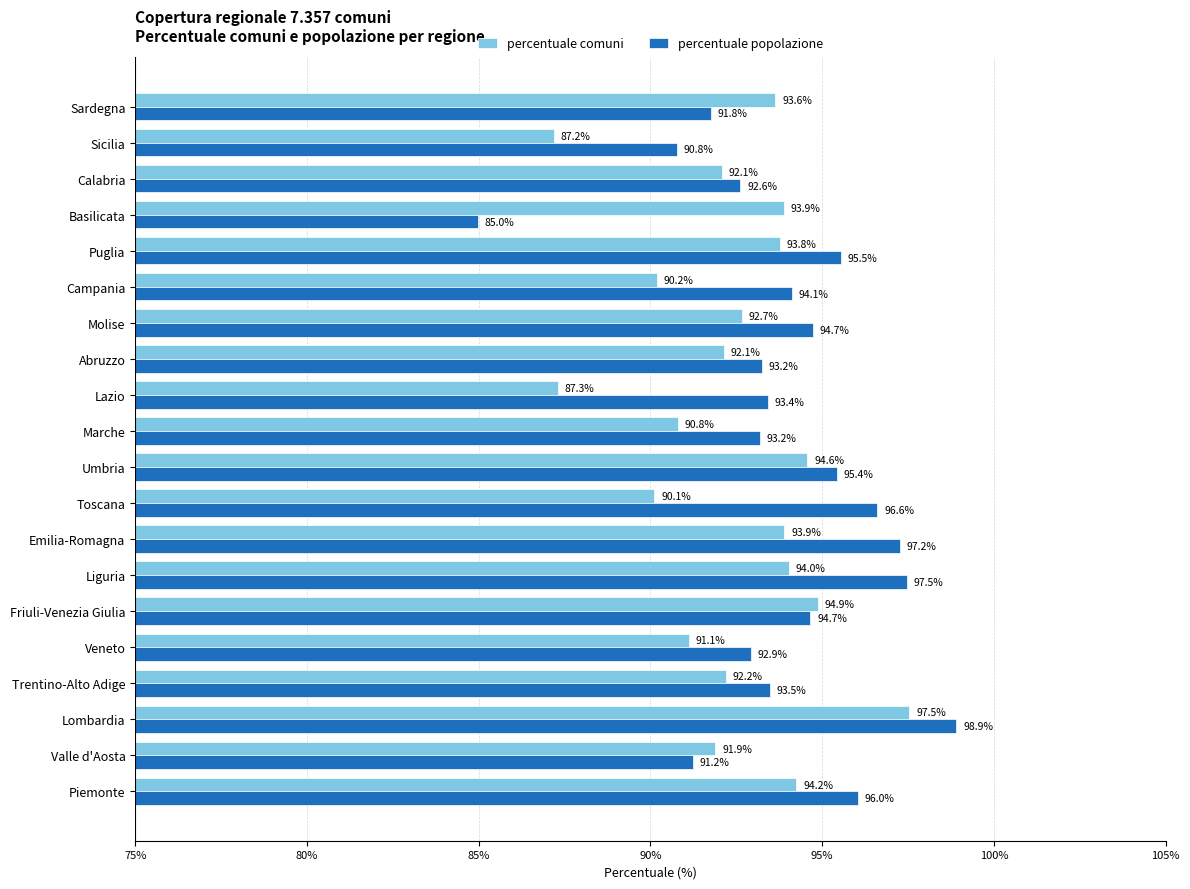

What are all the series names shown in the legend?

percentuale comuni, percentuale popolazione